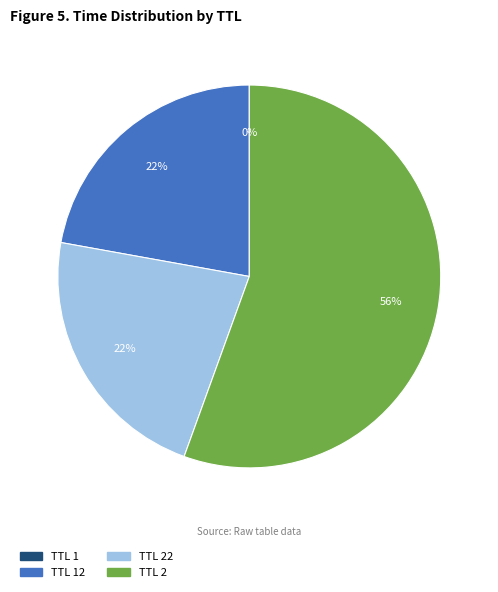

Is there a majority slice in this chart?

Yes